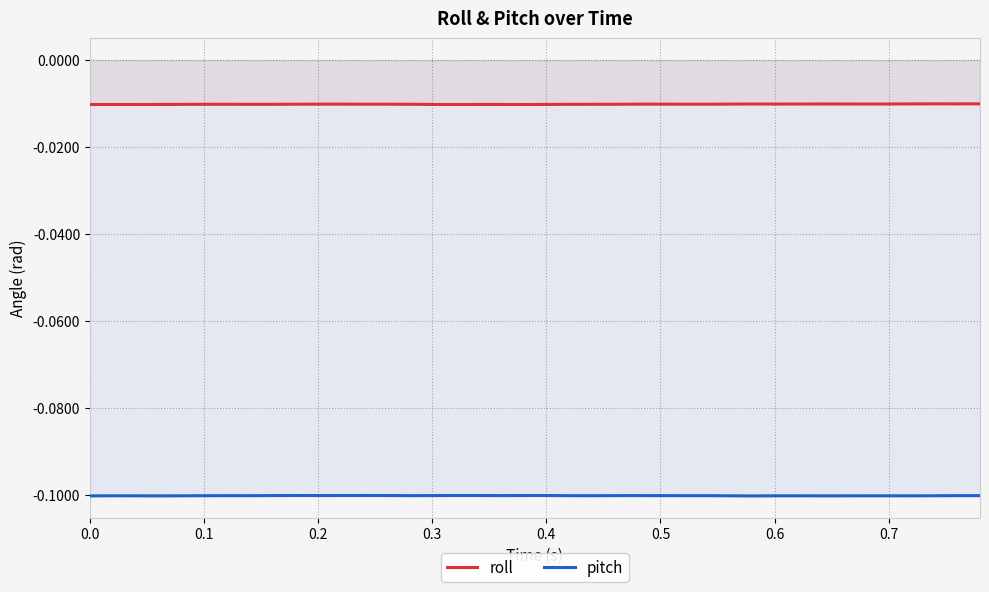

Reading left to right, list all the values displayed in this chart.

roll: -0.0	-0.0	-0.0	-0.0	-0.0	-0.0	-0.0	-0.0	-0.0	-0.0	-0.0	-0.0	-0.0	-0.0	-0.0	-0.0	-0.0	-0.0	-0.0	-0.0	-0.0	-0.0	-0.0	-0.0	-0.0	-0.0	-0.0	-0.0	-0.0	-0.0	-0.0	-0.0	-0.0	-0.0	-0.0	-0.0	-0.0	-0.0	-0.0	-0.0
pitch: -0.1	-0.1	-0.1	-0.1	-0.1	-0.1	-0.1	-0.1	-0.1	-0.1	-0.1	-0.1	-0.1	-0.1	-0.1	-0.1	-0.1	-0.1	-0.1	-0.1	-0.1	-0.1	-0.1	-0.1	-0.1	-0.1	-0.1	-0.1	-0.1	-0.1	-0.1	-0.1	-0.1	-0.1	-0.1	-0.1	-0.1	-0.1	-0.1	-0.1